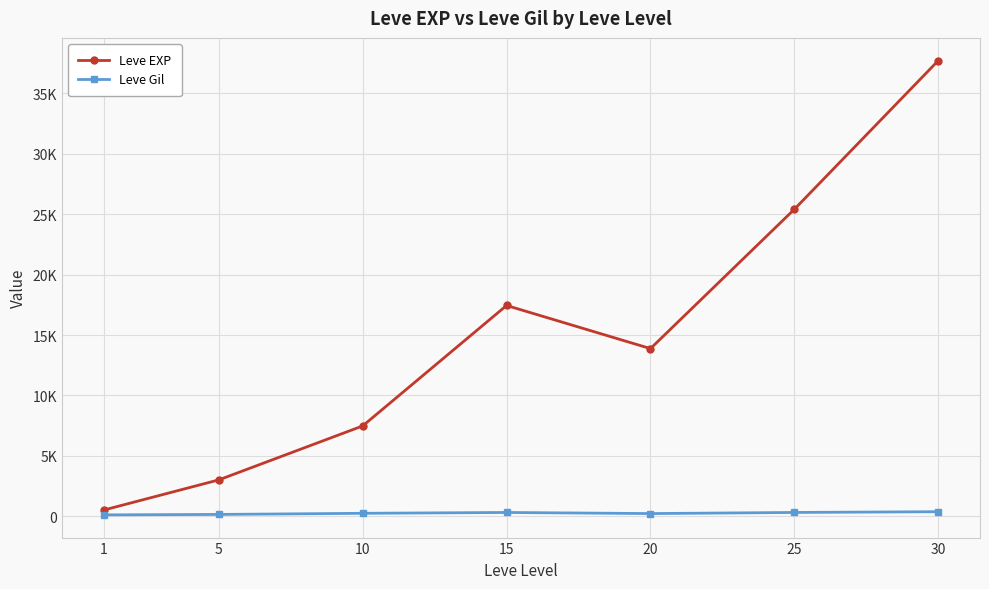

What are all the series names shown in the legend?

Leve EXP, Leve Gil